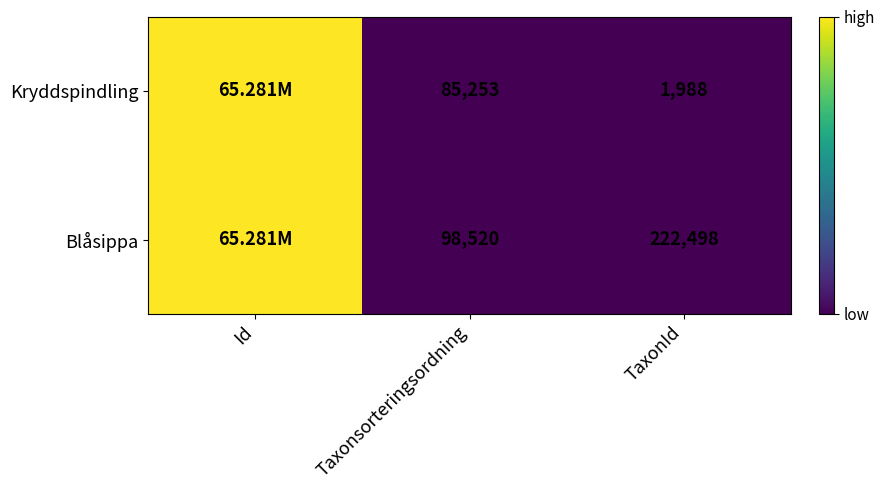

What is the spread (max minus min) of values at Taxonsorteringsordning?

13267